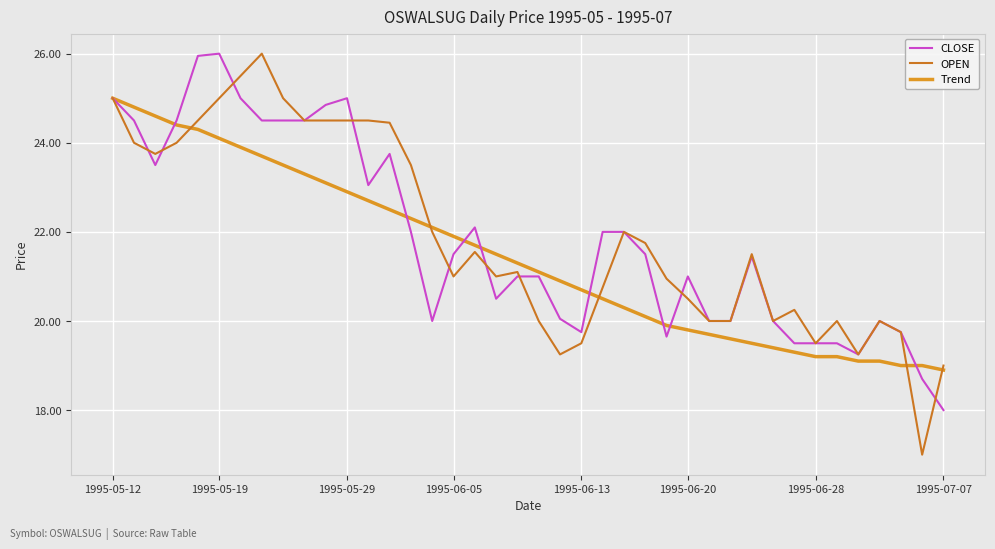

Which series has the widest spread of values?

OPEN